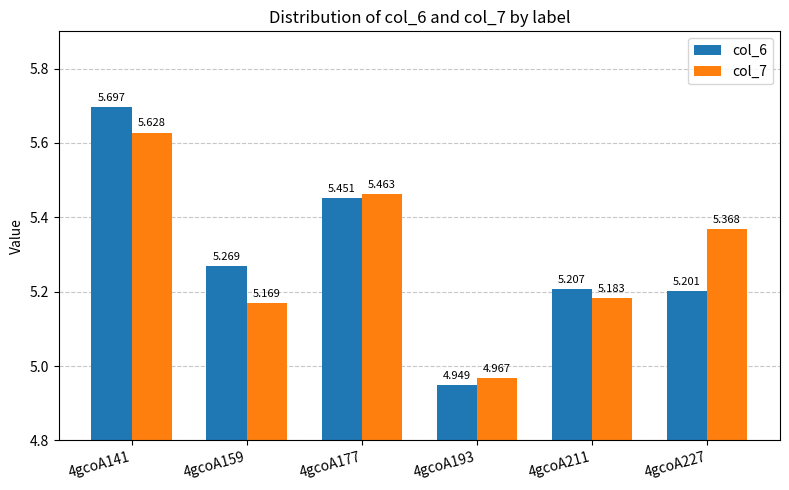

Which category has the lowest value across all series?

4gcoA193